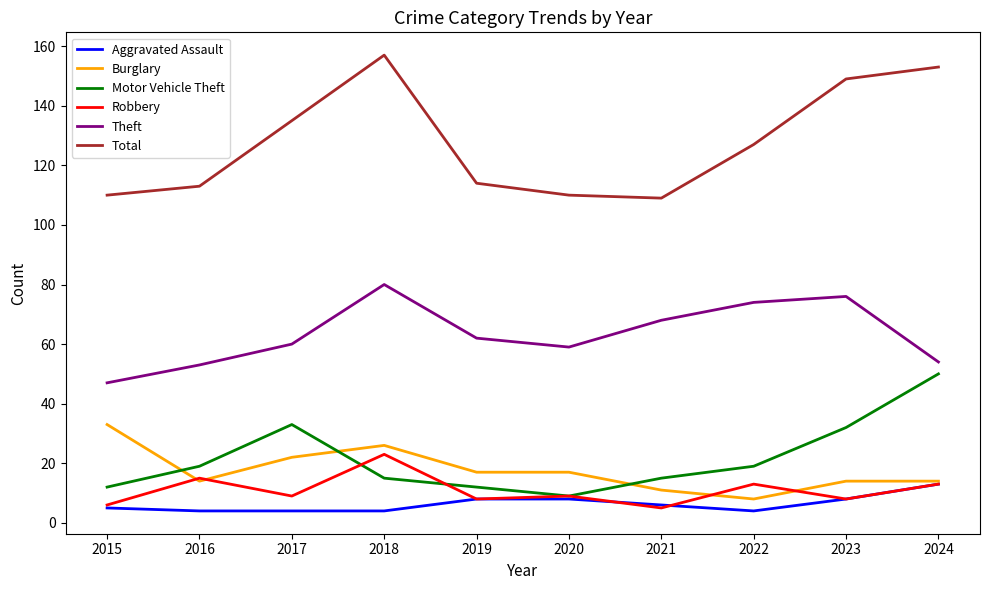

True or false: Robbery and Theft cross at least once.

False